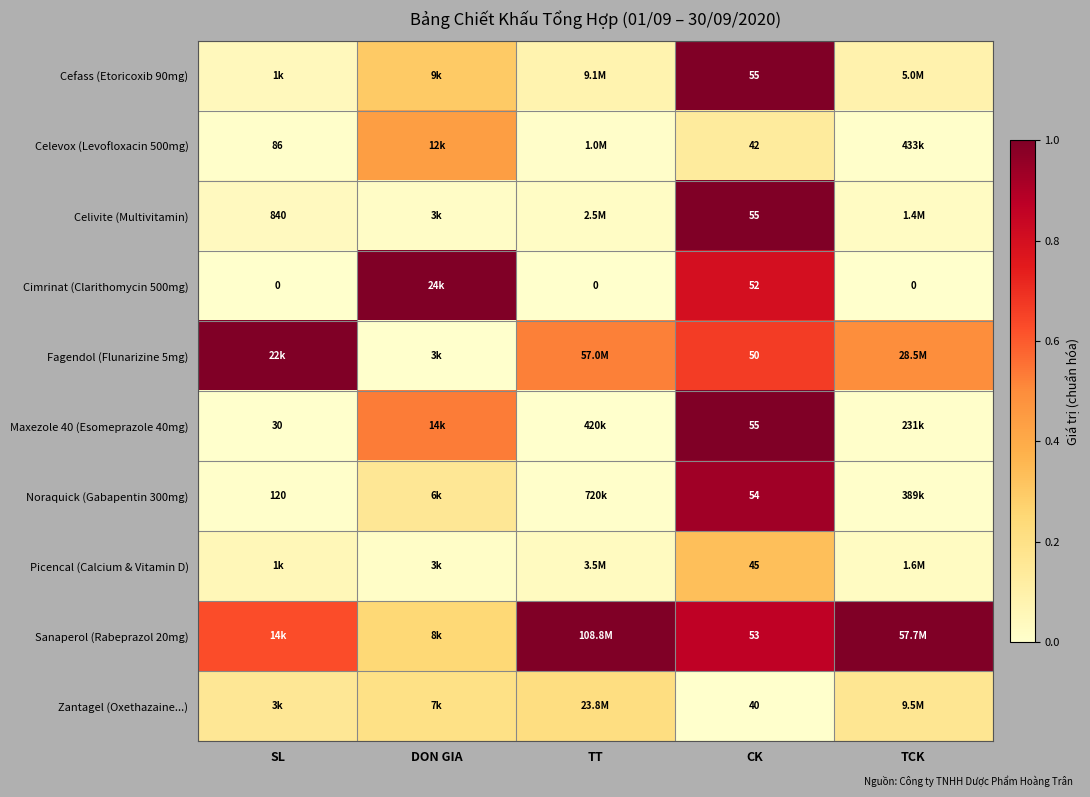

What is the difference between the Cimrinat (Clarithomycin 500mg) values at TCK and CK?

0.8